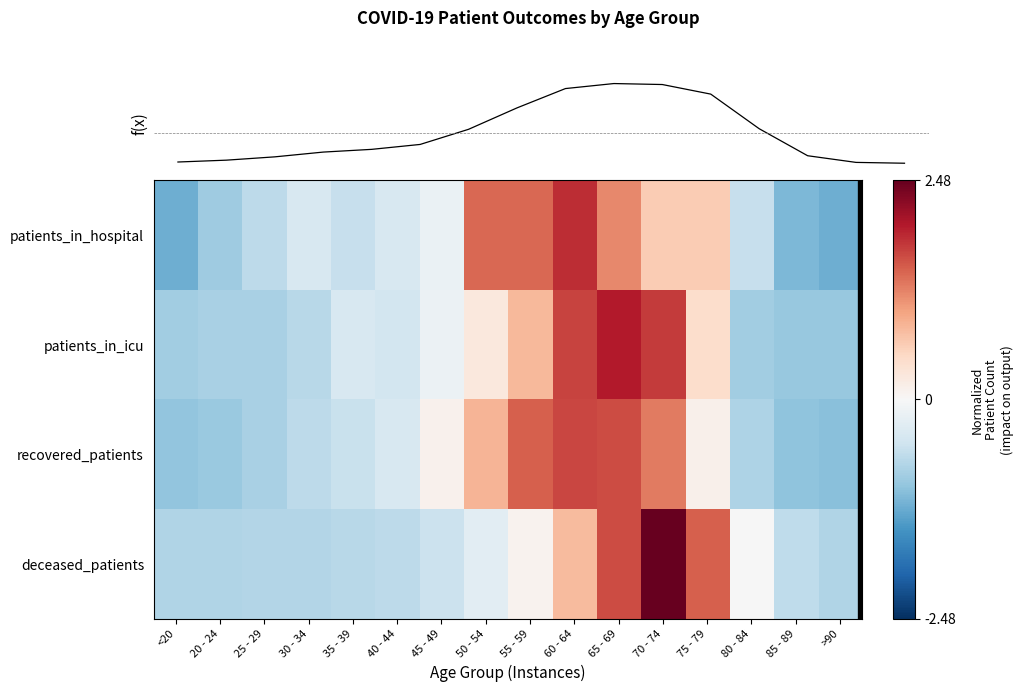

True or false: patients_in_hospital has a value of 0.7 at 65 - 69.

False